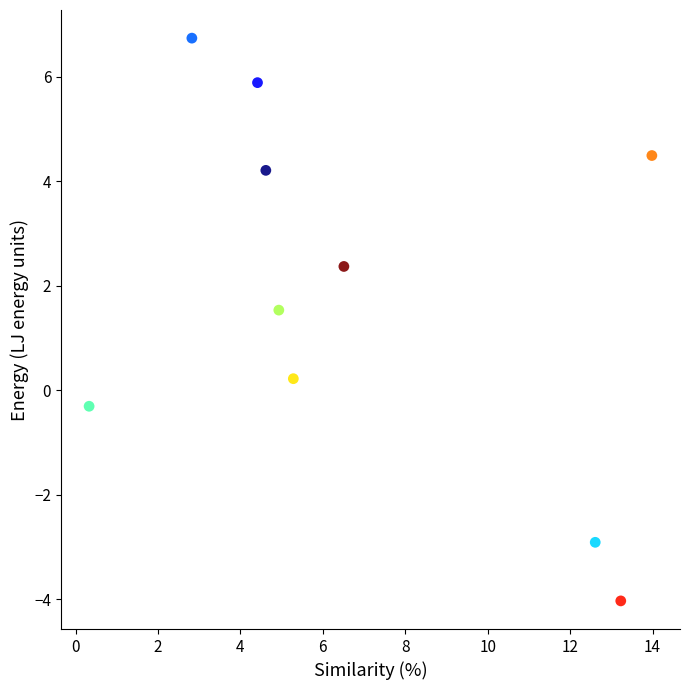

What is the average X value?

6.9